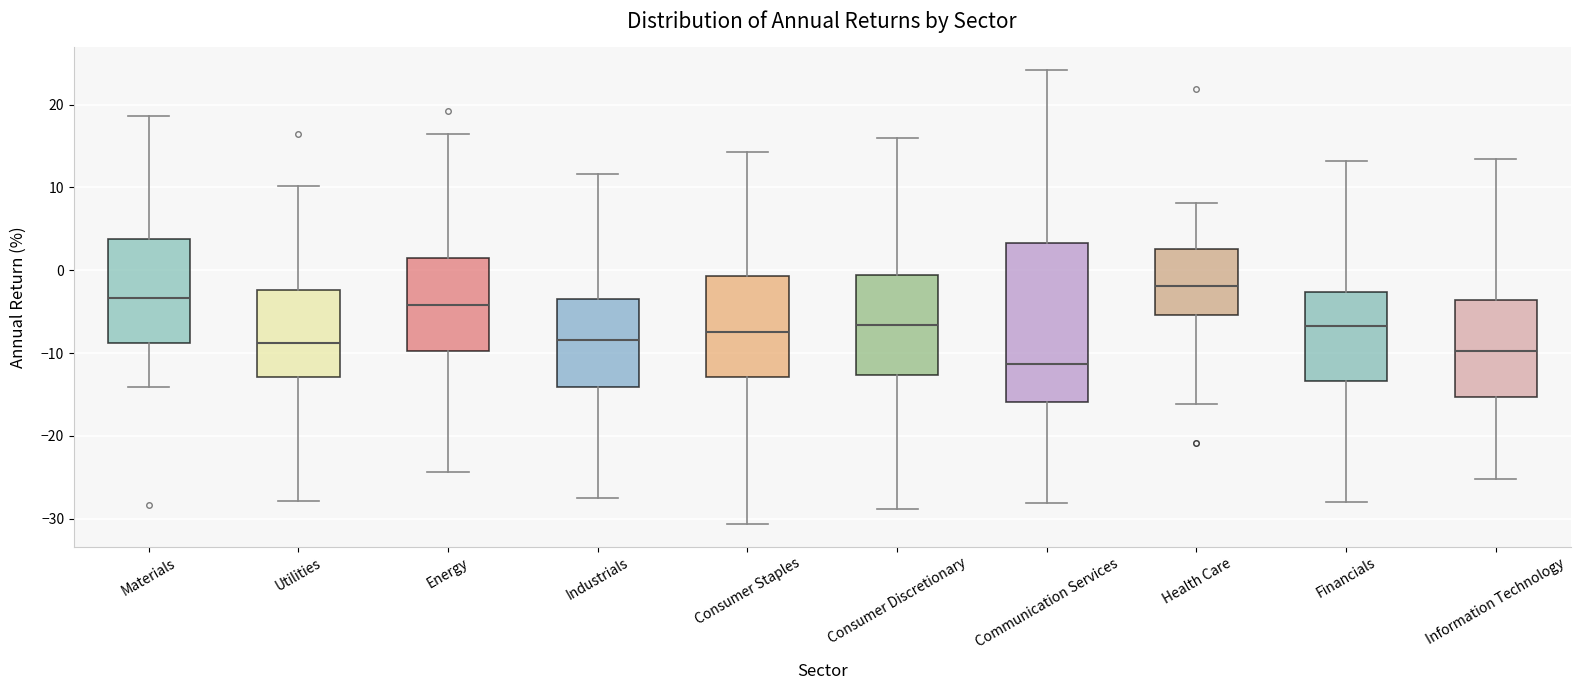

Comparing the boxes themselves (not the whiskers), which one is the tallest?

Communication Services